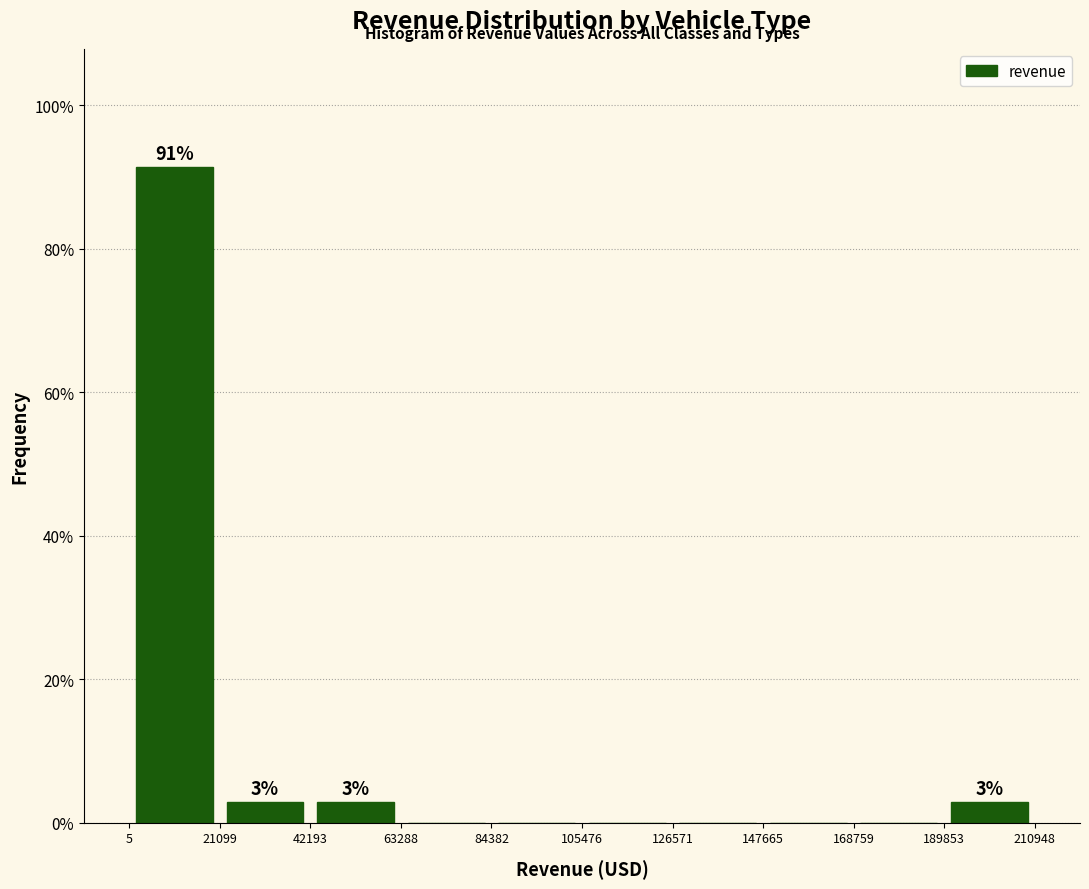

Which range on the x-axis has the tallest bar?

5 to 21099